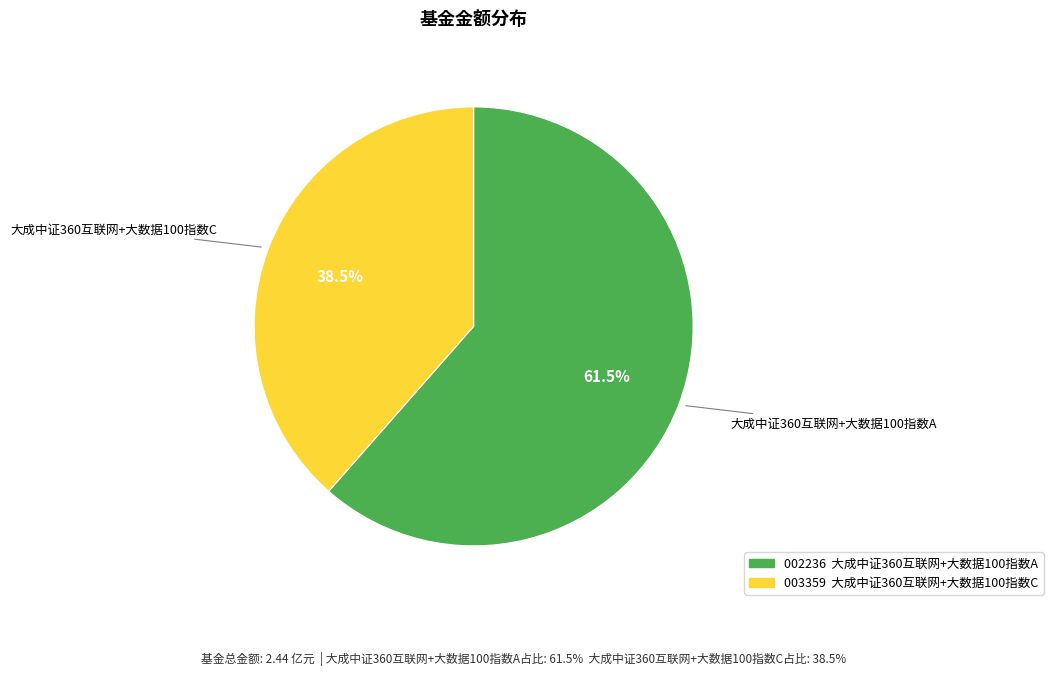

To the nearest percent, what is the difference between the largest and smallest slice percentages?

23%